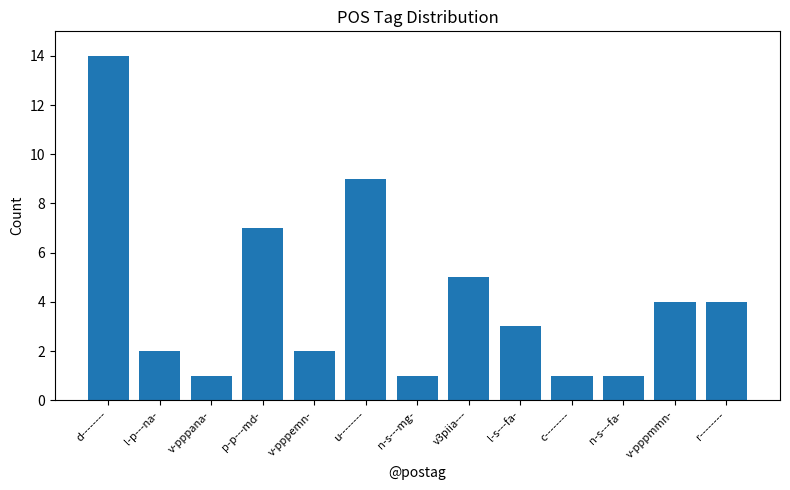

Between c-------- and r--------, which is larger?

r--------